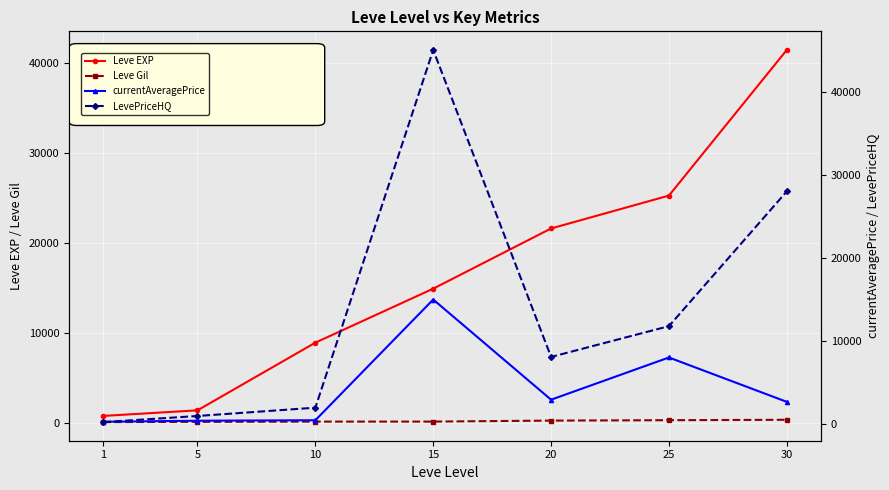

Where does the currentAveragePrice series first go above 2700?

15